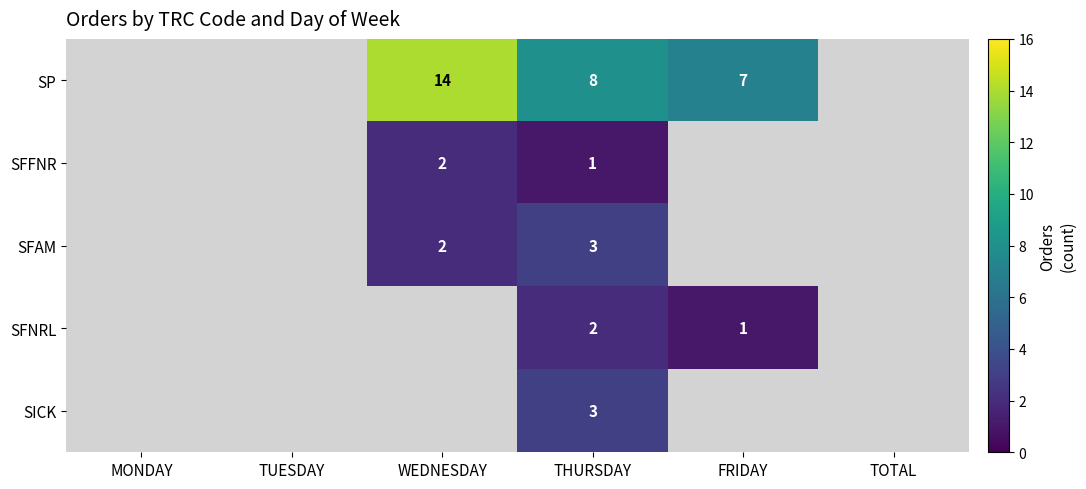

The value of SP at THURSDAY is 4. True or false?

False